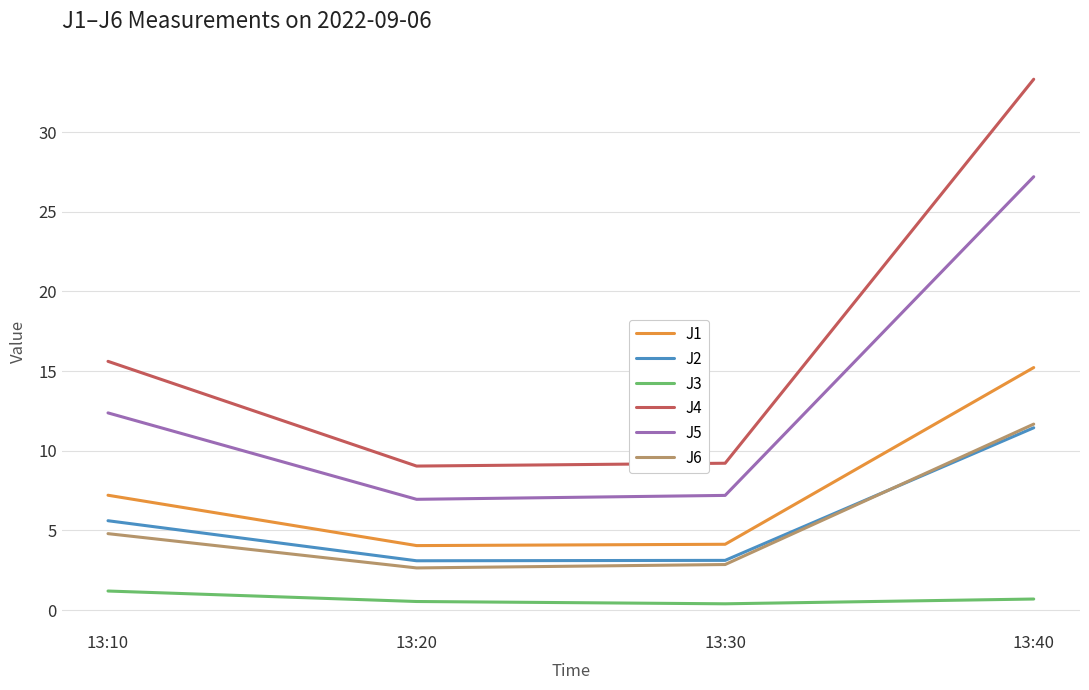

Which series has the largest range (max minus min)?

J4